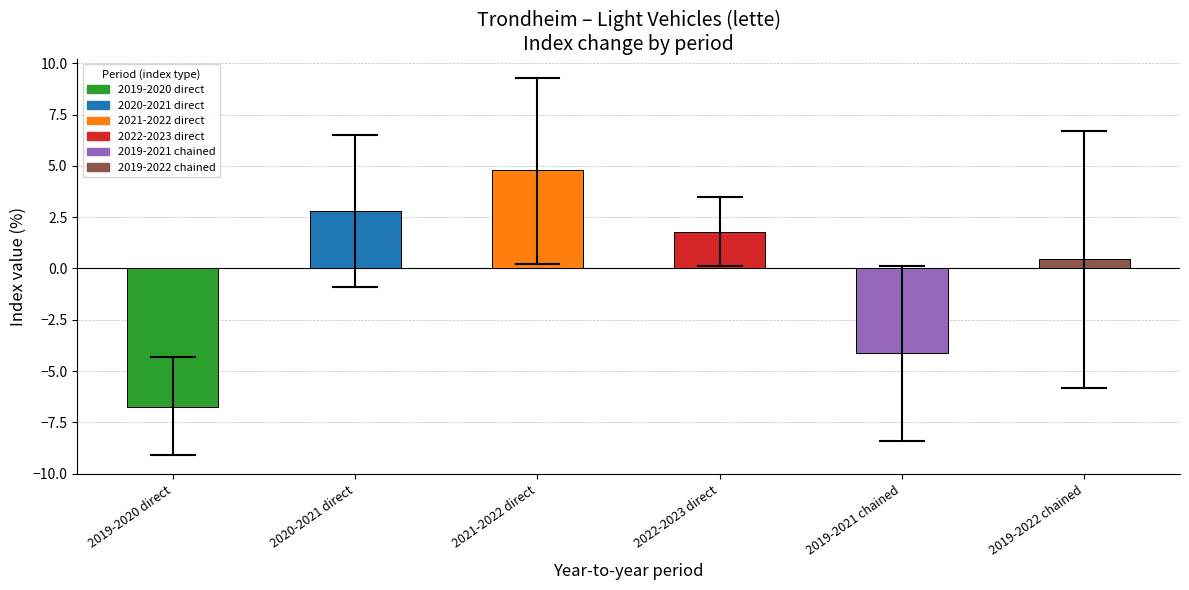

What is the difference between the second highest and second lowest values?

6.9